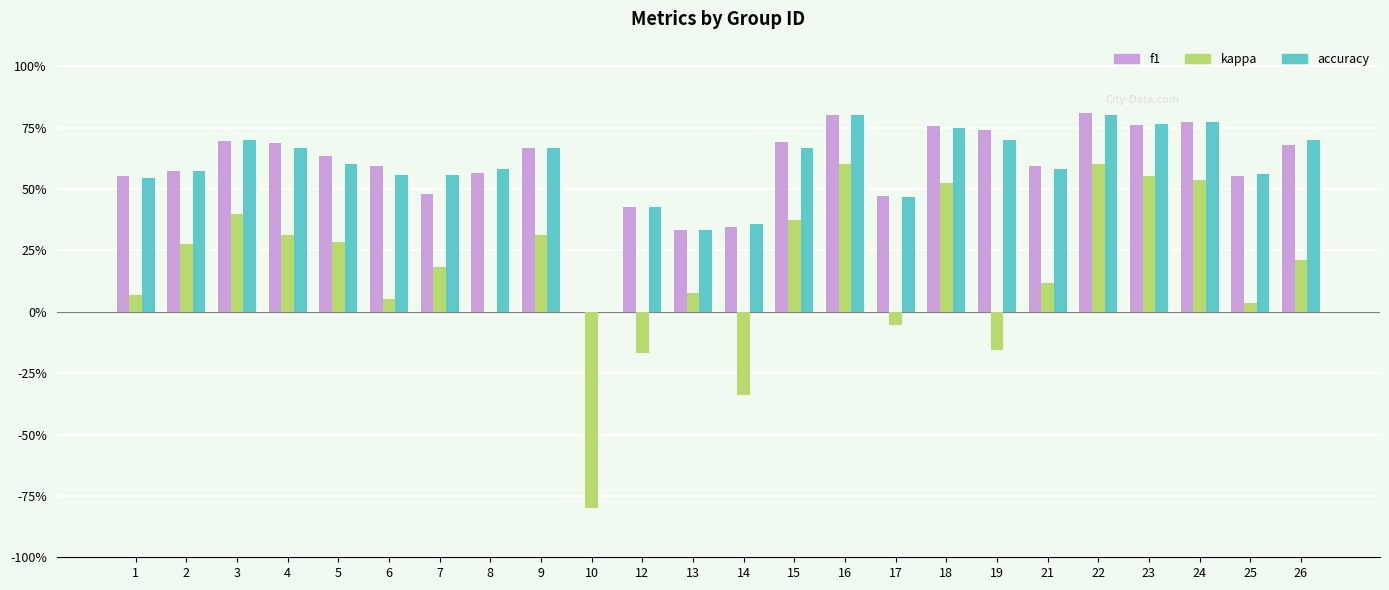

Which label corresponds to the largest value in the chart?

22